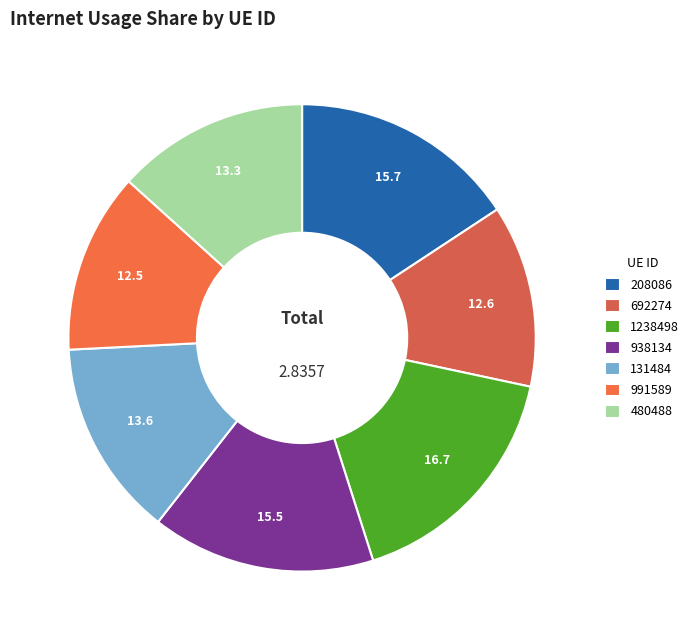

How many slices are in this pie chart?

7